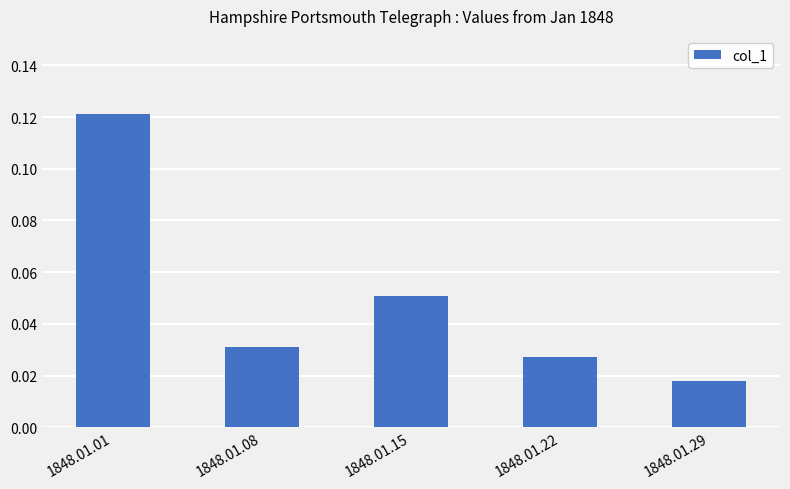

Which label corresponds to the smallest value in the chart?

1848.01.29